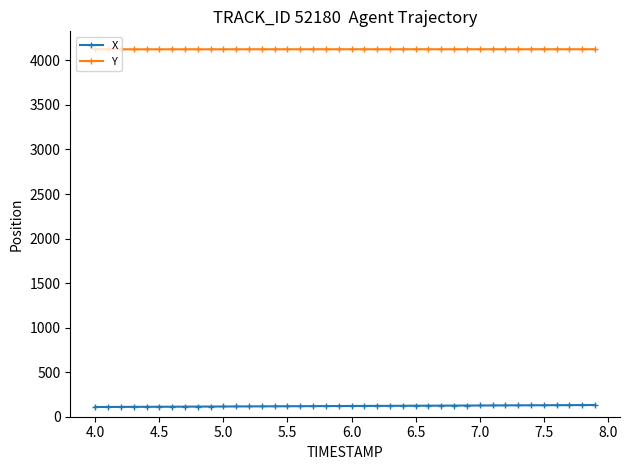

True or false: X and Y intersect in this chart.

False